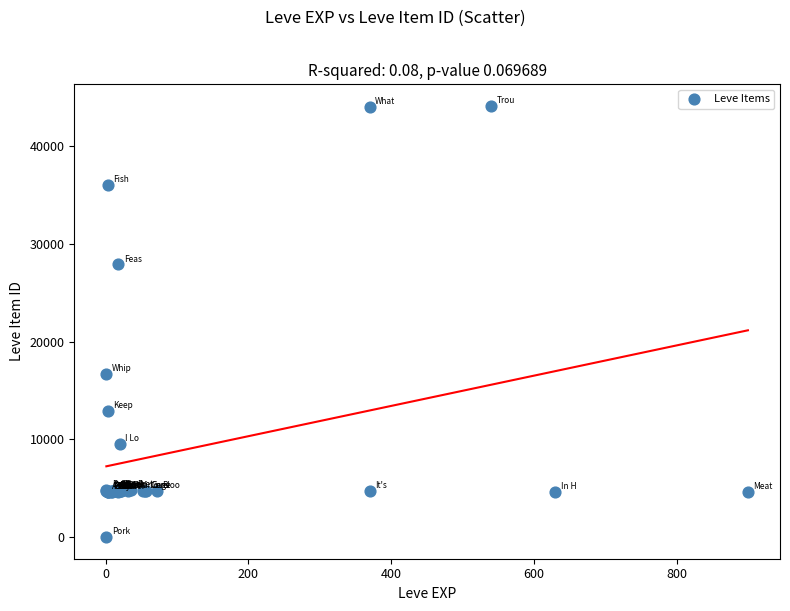

What Y value in the scatter plot is closest to 22050?

16734